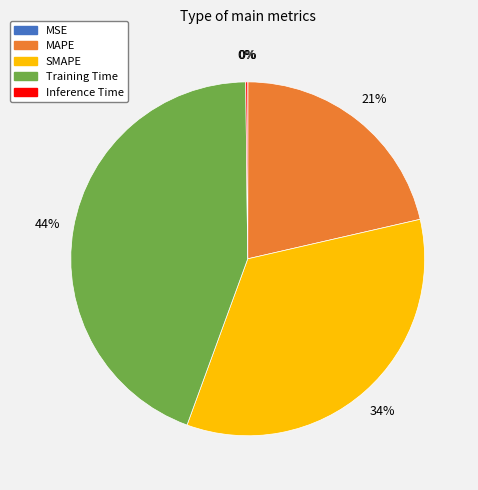

What is the largest slice in the pie chart?

Training Time